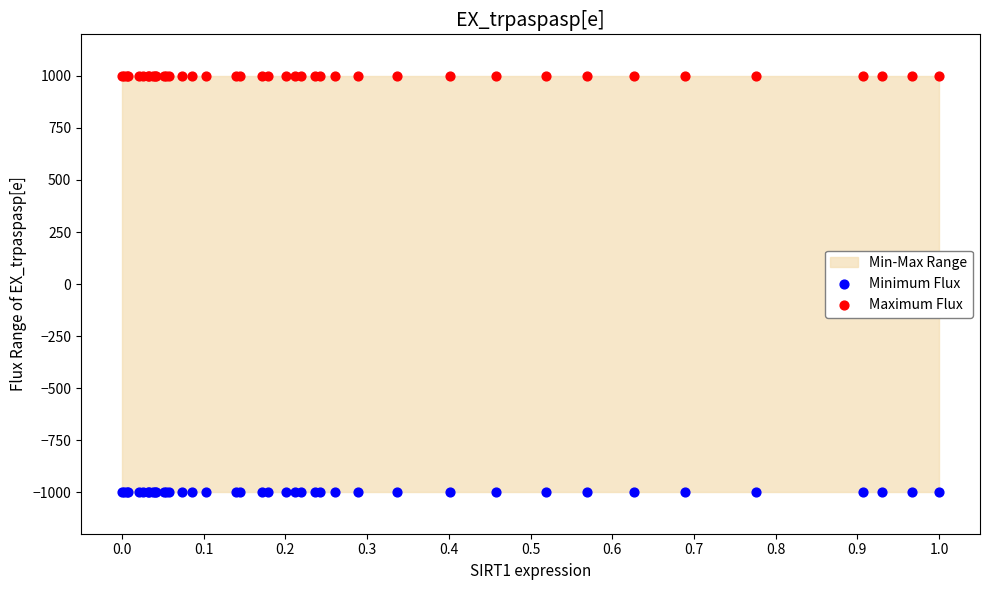

Which series reaches the minimum Y coordinate?

Minimum Flux